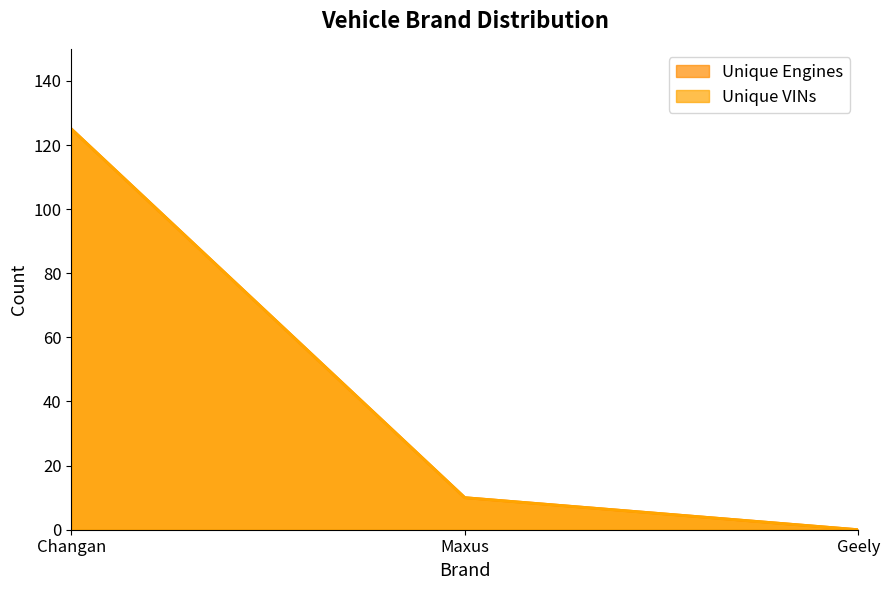

Does the chart have visible grid lines?

No